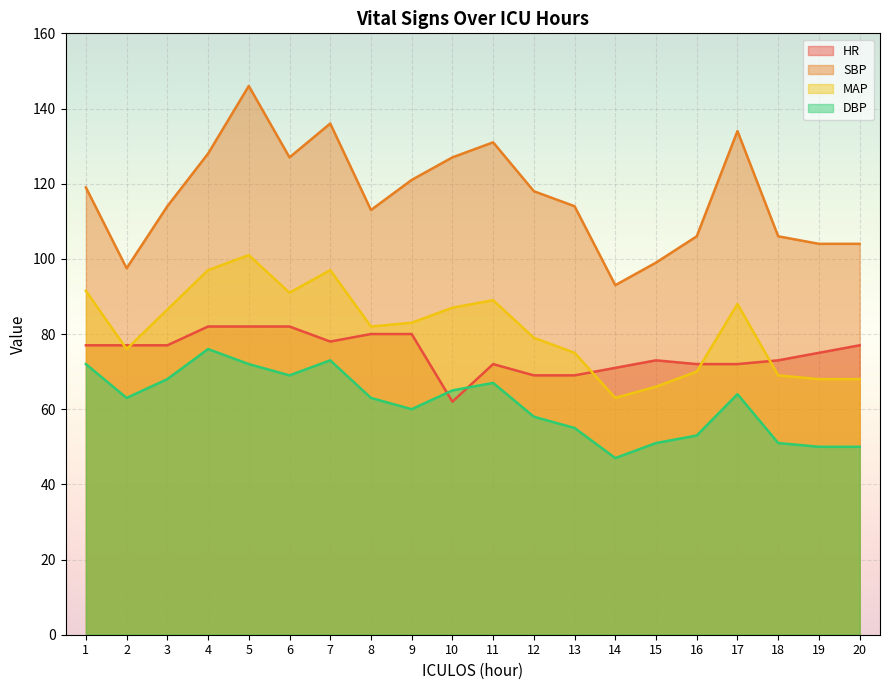

Is it true that HR equals 35.9 at 20?

False